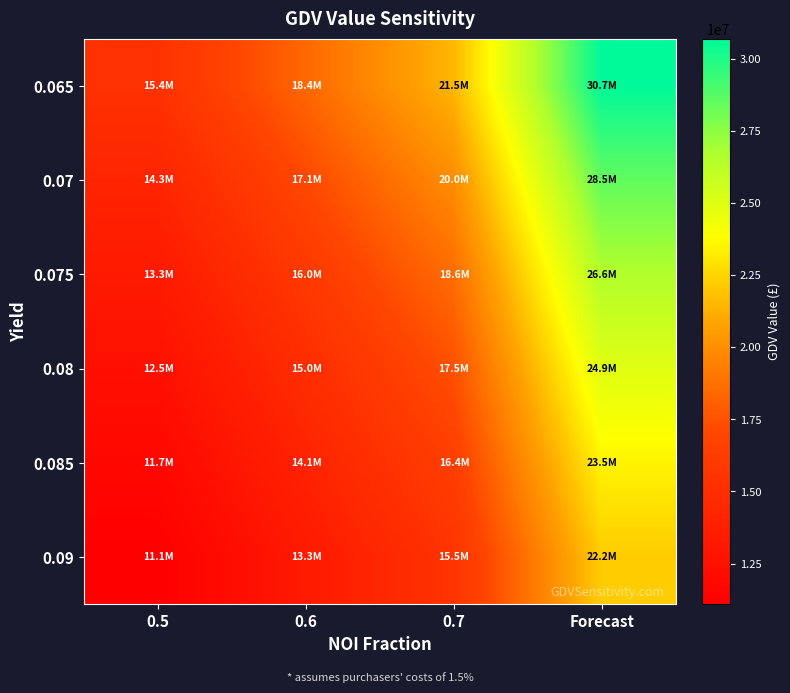

Reading left to right, extract all data points from this chart.

0.065: 0.5=15352105.3	0.6=18422526.3	0.7=21492947.4	Forecast=30704210.6
0.07: 0.5=14255526.3	0.6=17106631.6	0.7=19957736.9	Forecast=28511052.7
0.075: 0.5=13305157.9	0.6=15966189.5	0.7=18627221.1	Forecast=26610315.8
0.08: 0.5=12473585.5	0.6=14968302.7	0.7=17463019.8	Forecast=24947171.1
0.085: 0.5=11739845.2	0.6=14087814.3	0.7=16435783.3	Forecast=23479690.4
0.09: 0.5=11087631.6	0.6=13305157.9	0.7=15522684.2	Forecast=22175263.2